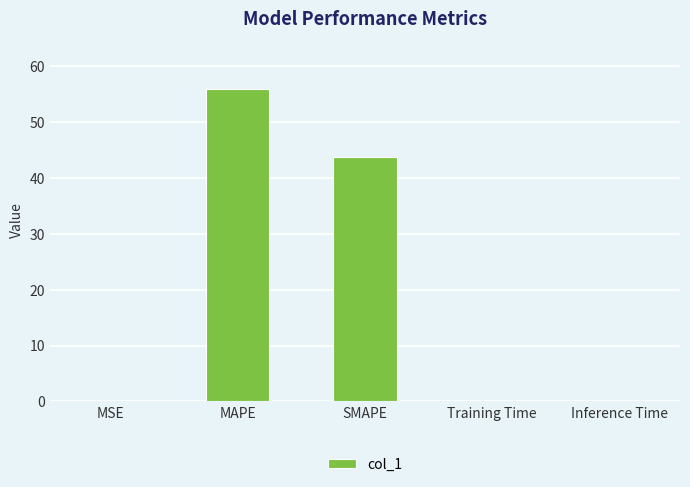

True or false: the data shows 43.8 at SMAPE.

True